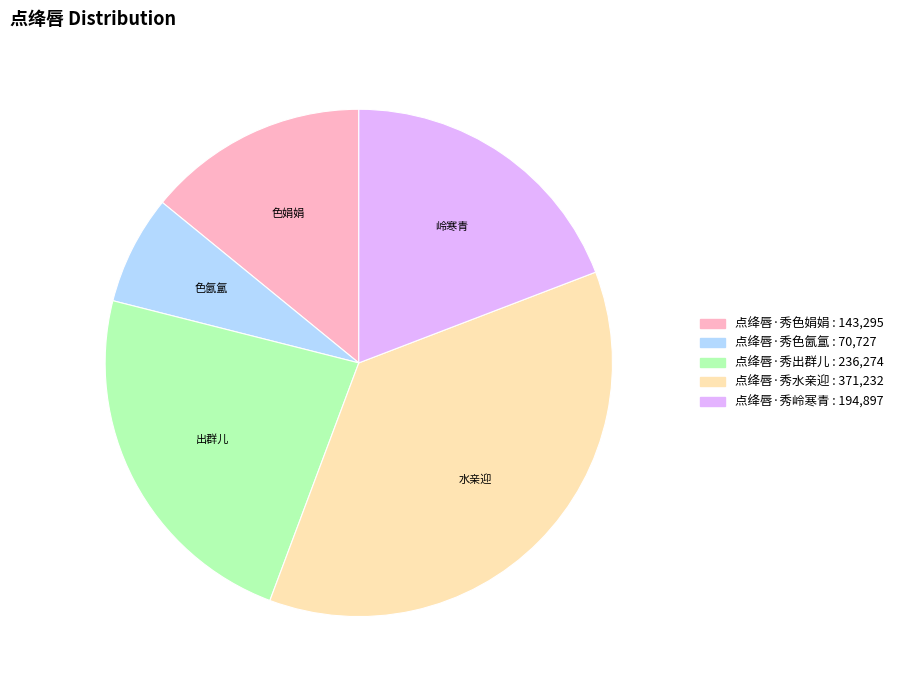

Is it true that 点绛唇·秀出群儿 is 23% of the pie?

True